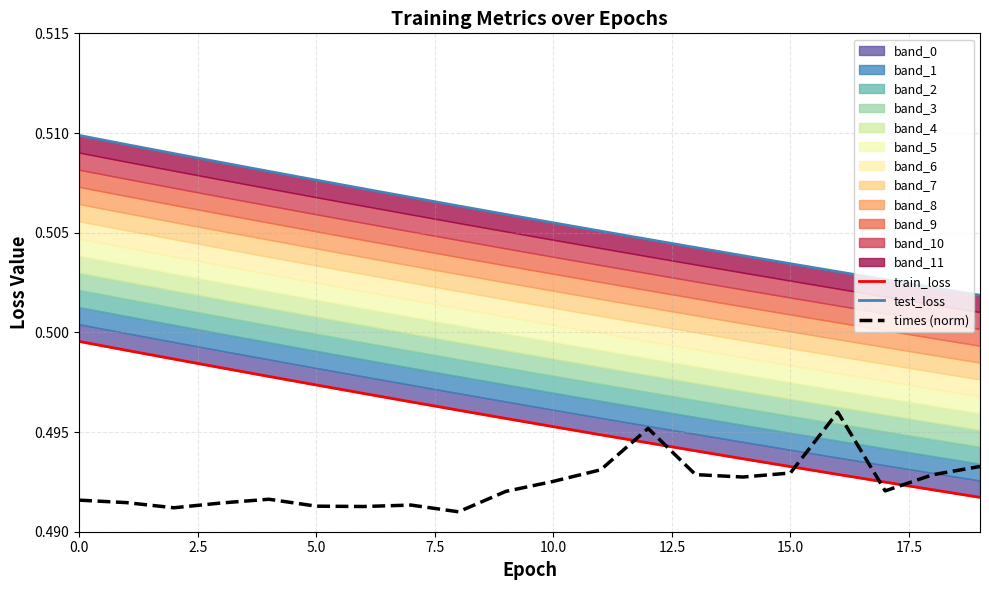

Which series has the widest spread of values?

test_loss